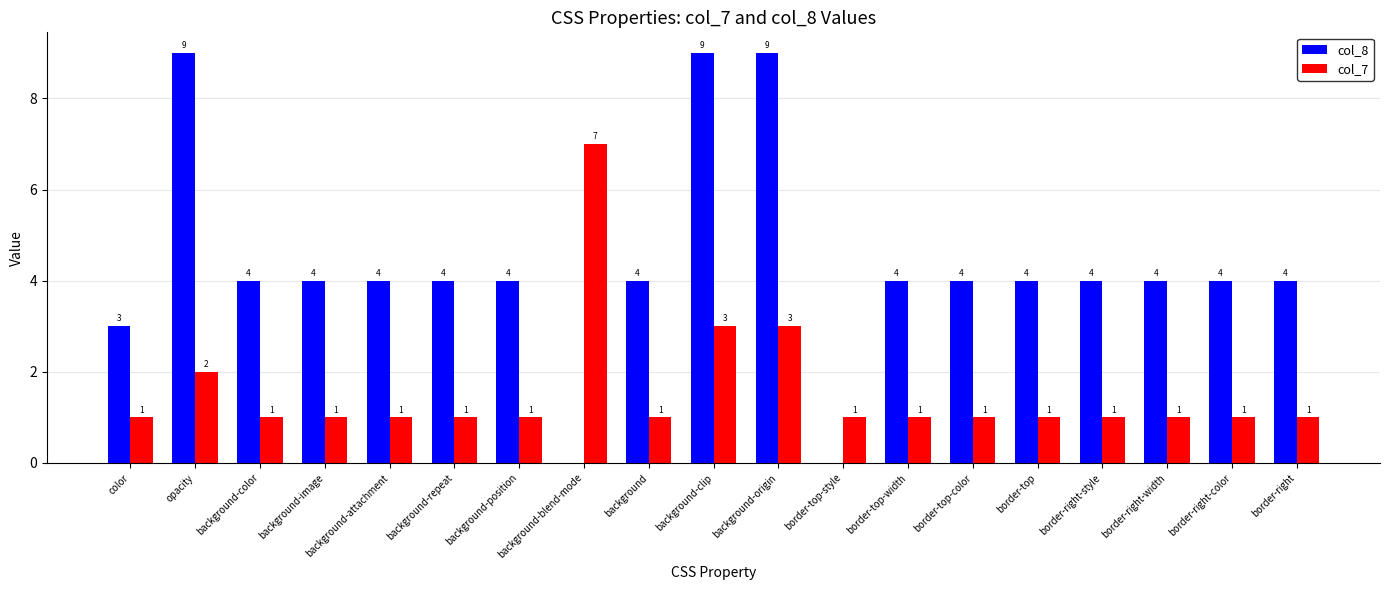

Is it true that col_7 equals 4 at background-blend-mode?

False